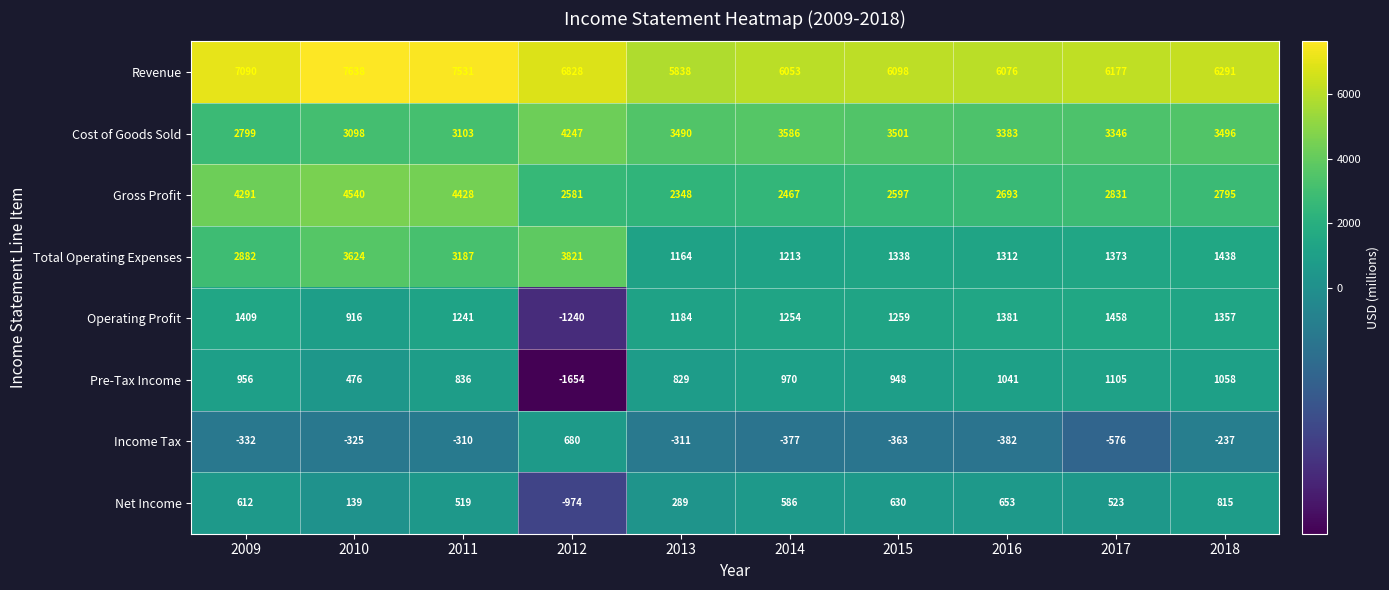

What is the difference between the maximum and minimum values in the Net Income series?

1789